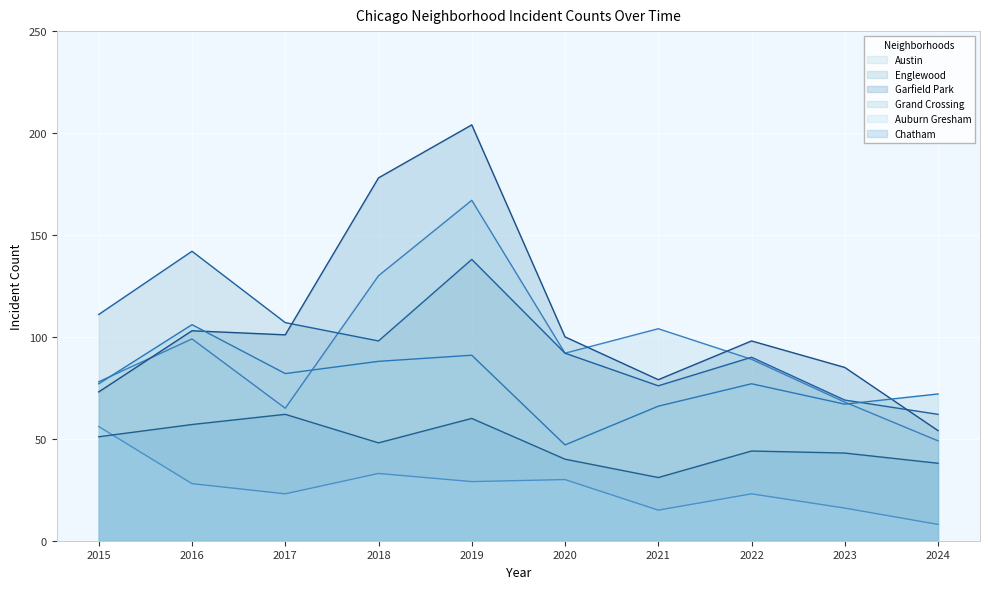

After their last crossing, which series has the higher values: Garfield Park or Englewood?

Englewood